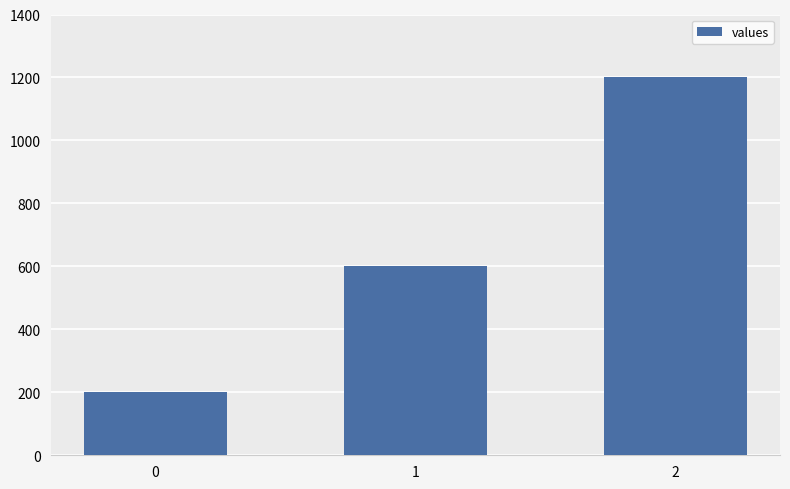

What is the change in value from 0 to 2?

+1000